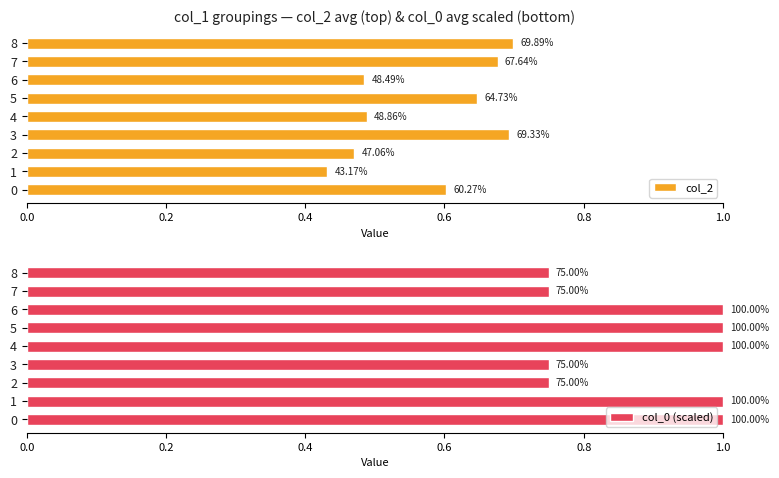

What is the highest value of the col_0 (scaled) series?

1.0